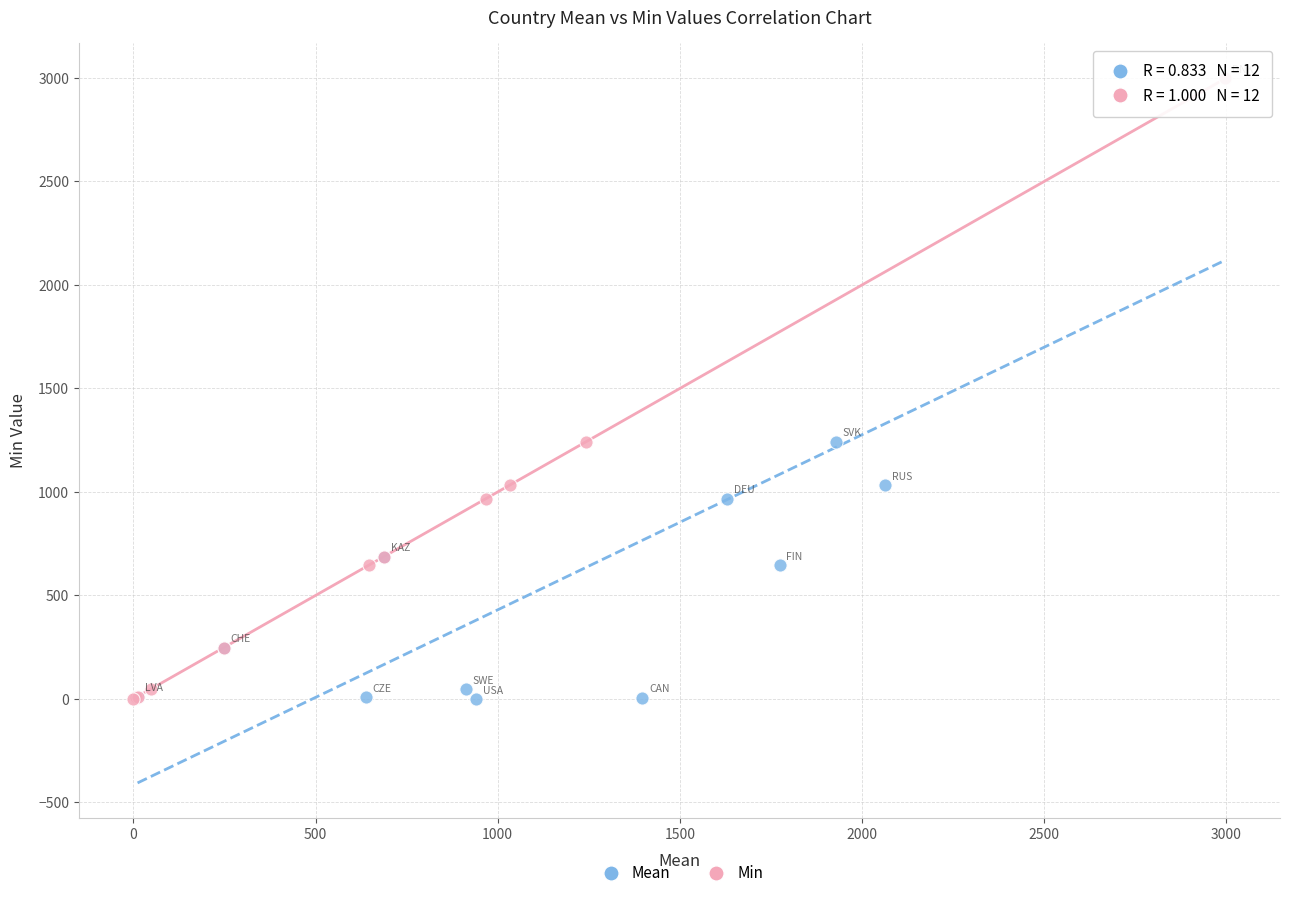

What are all the series names shown in the legend?

Mean, Min